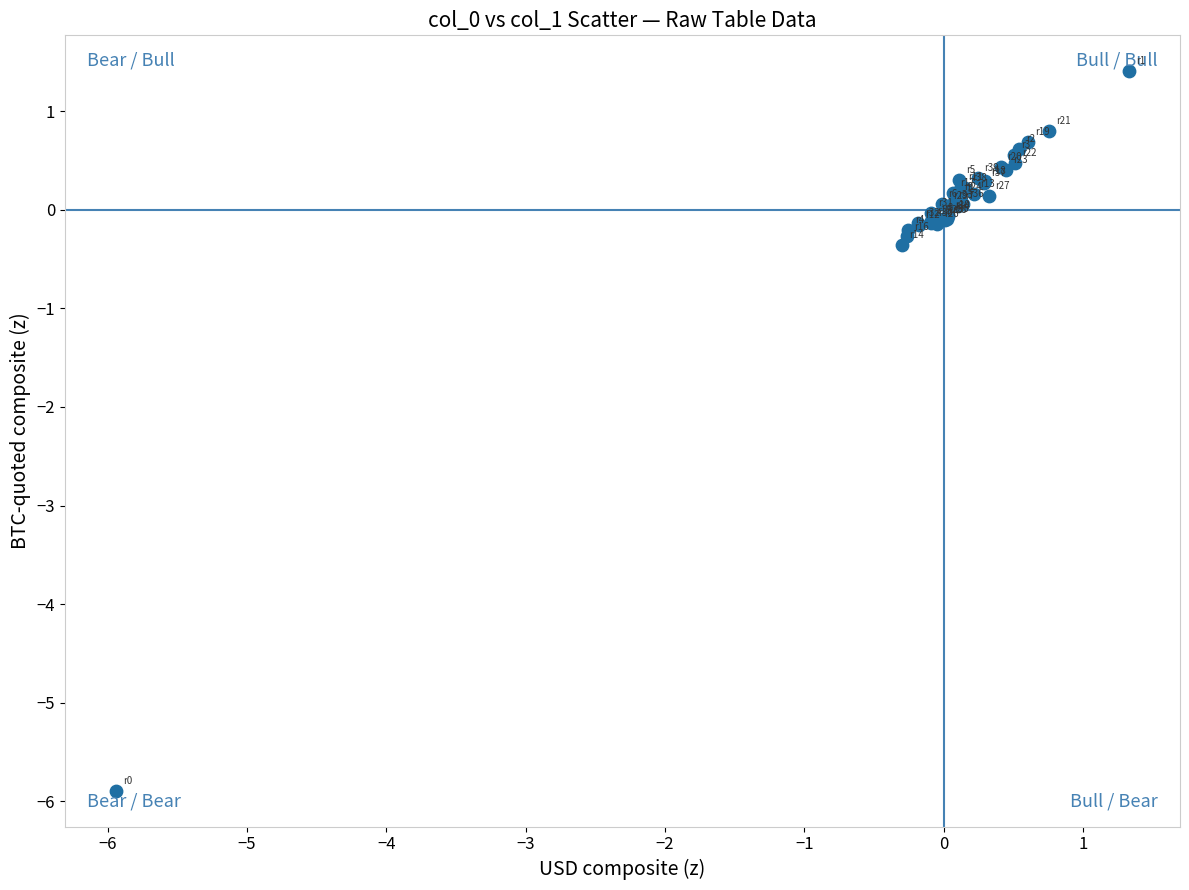

What Y value in the scatter plot is closest to -2?

-0.4